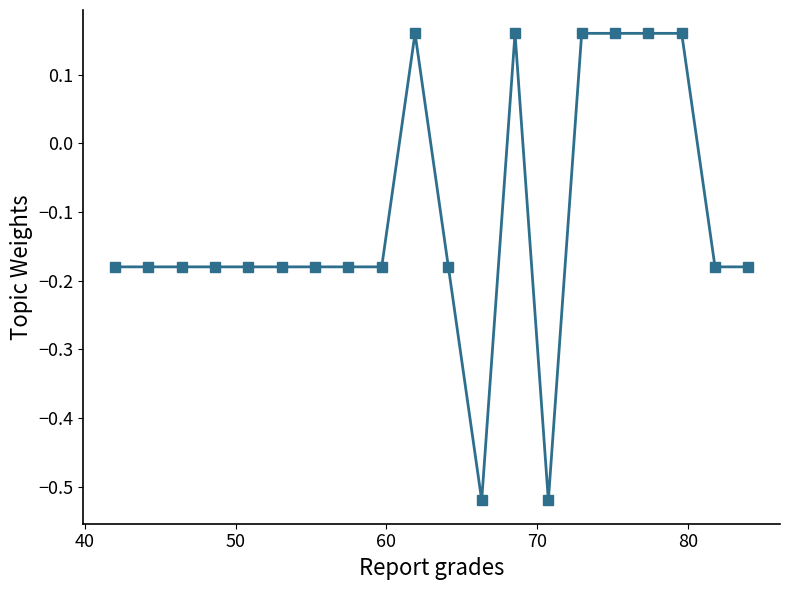

Count the values in the range 0 to 1.

6